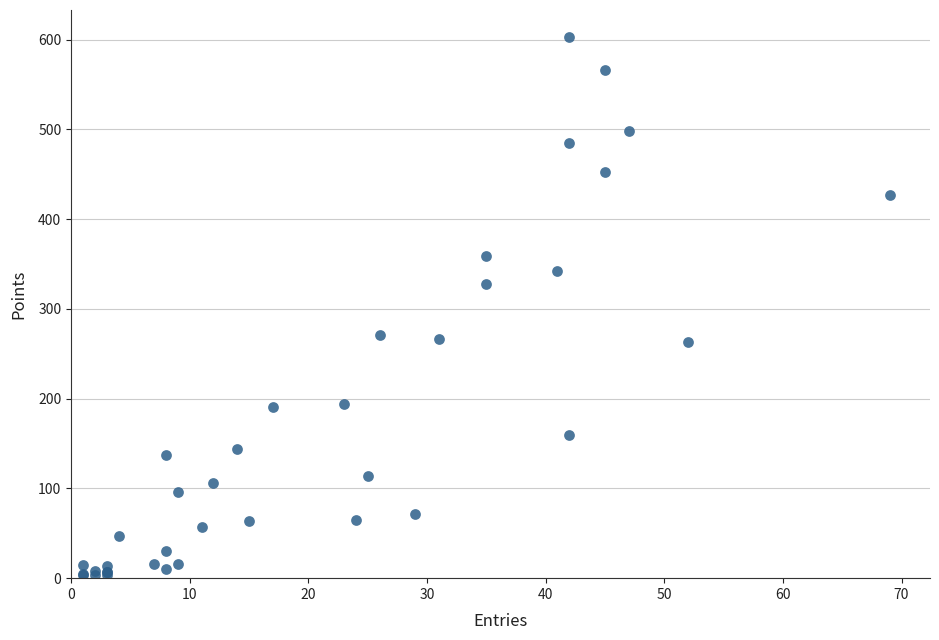

What Y value in the scatter plot is closest to 303?

328